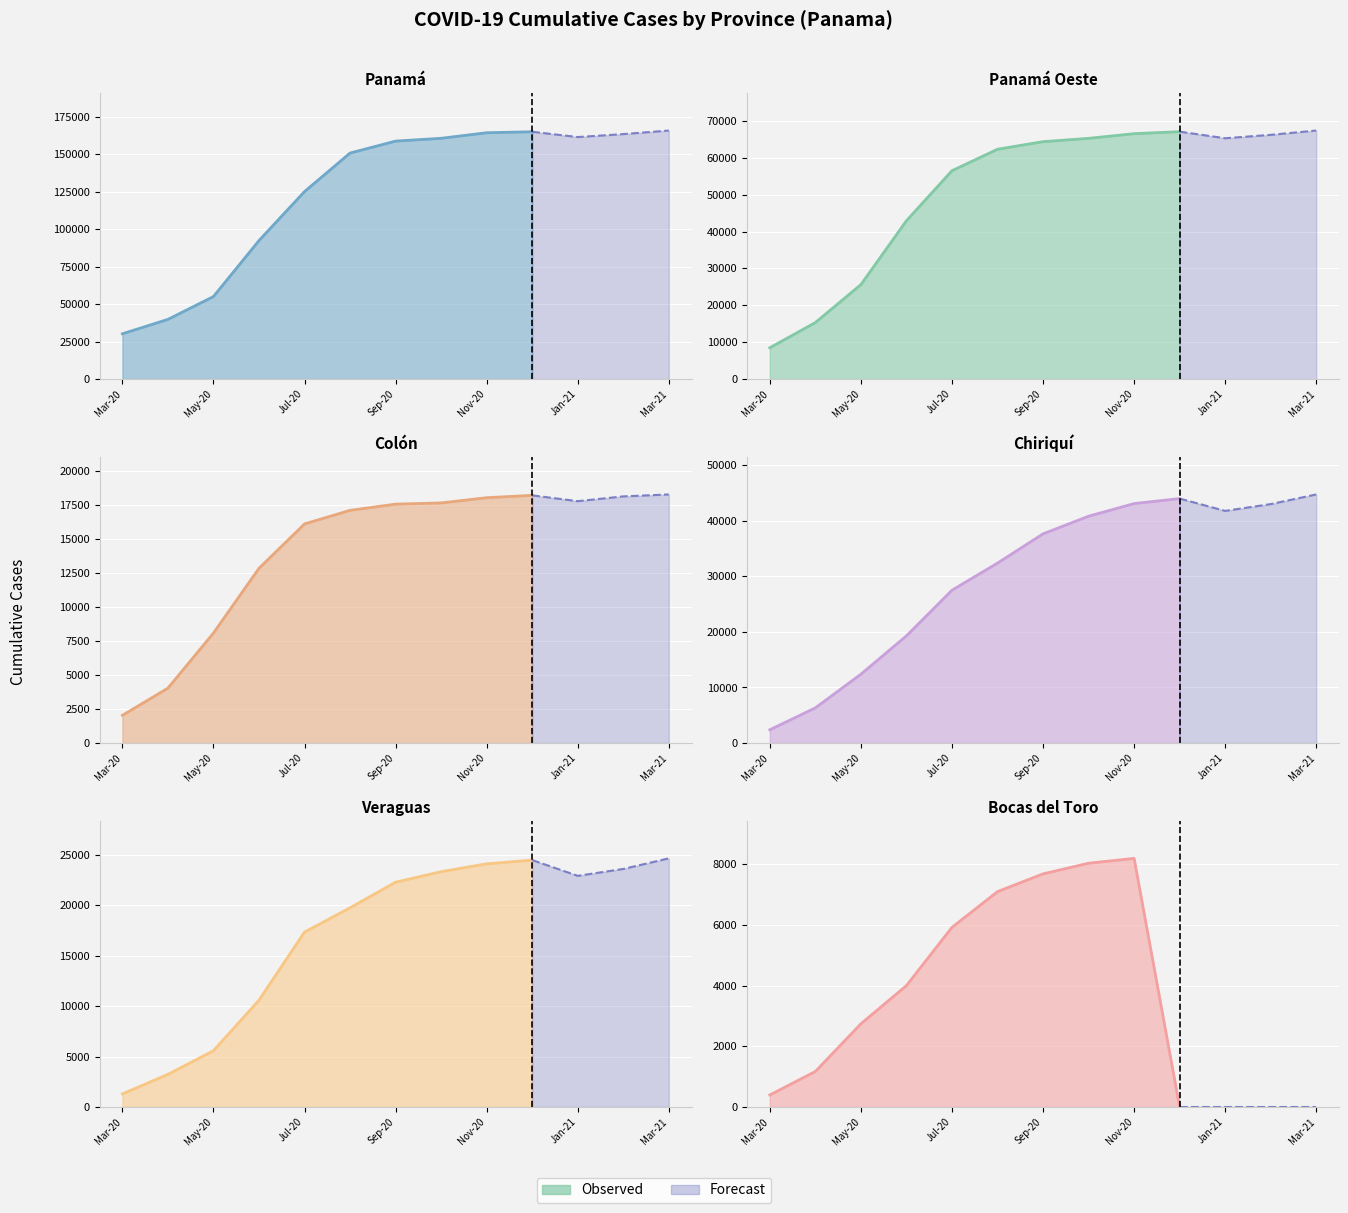

Which has a higher value, 2020-09 or 2020-05?

2020-09